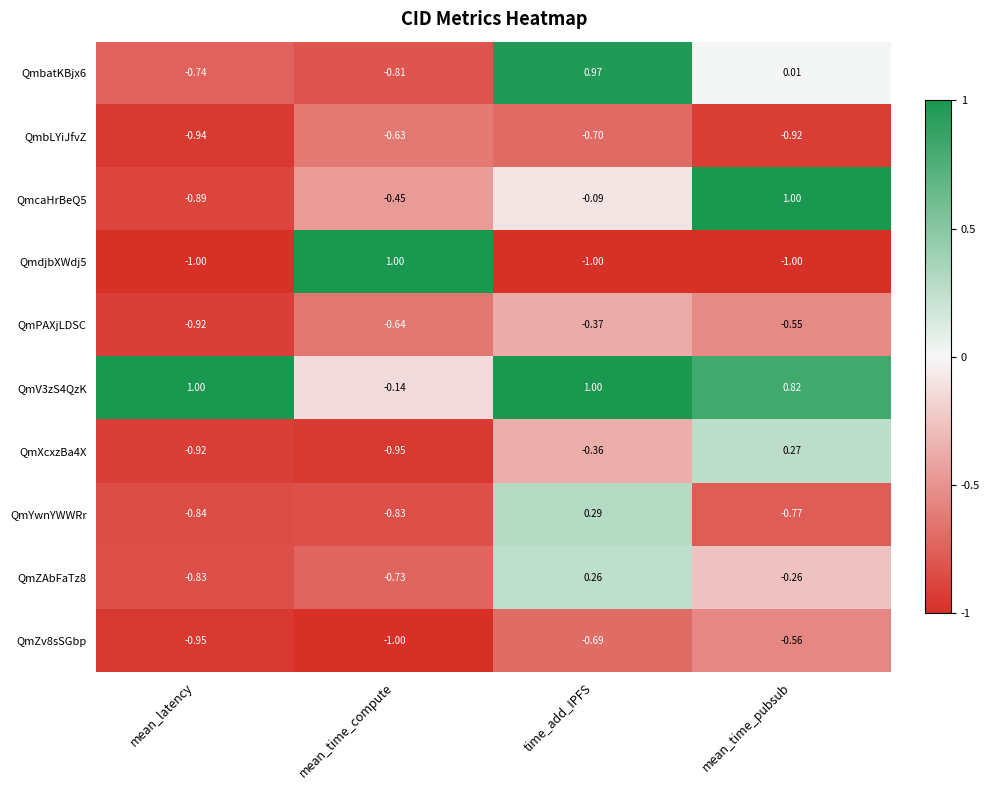

Rank the categories by QmXcxzBa4X value from lowest to highest.

mean_time_compute, mean_latency, time_add_IPFS, mean_time_pubsub